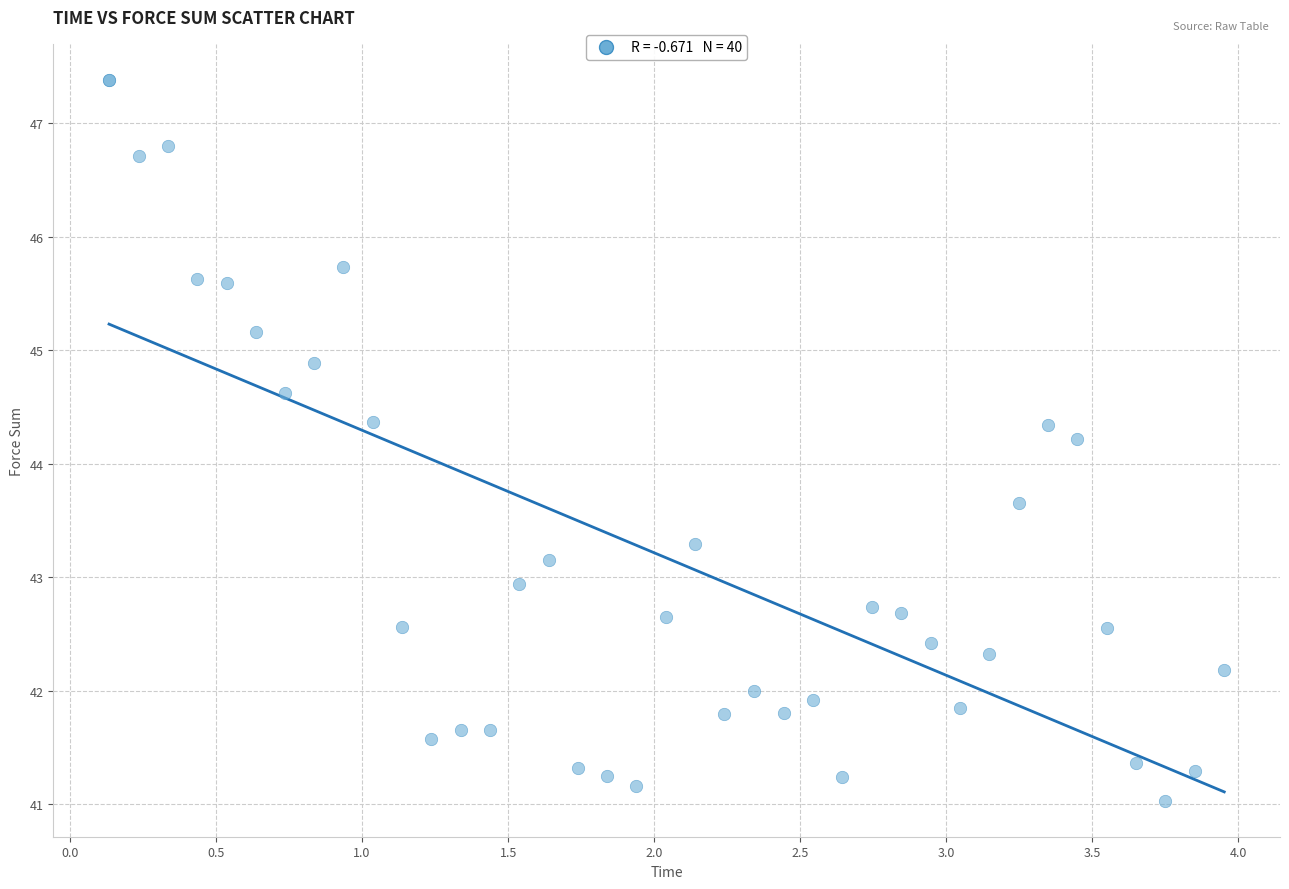

What Y value in the scatter plot is closest to 44?

44.2